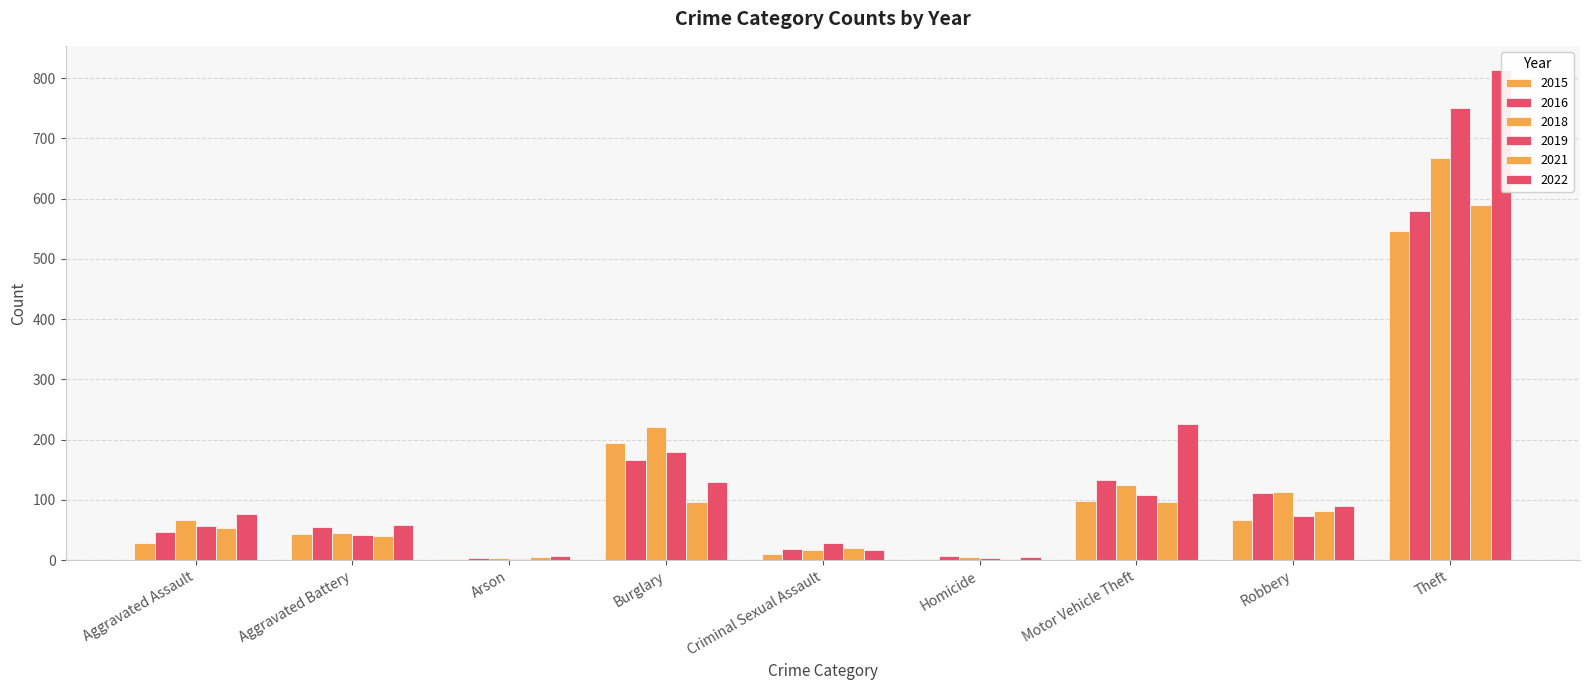

What are all the series names shown in the legend?

2015, 2016, 2018, 2019, 2021, 2022